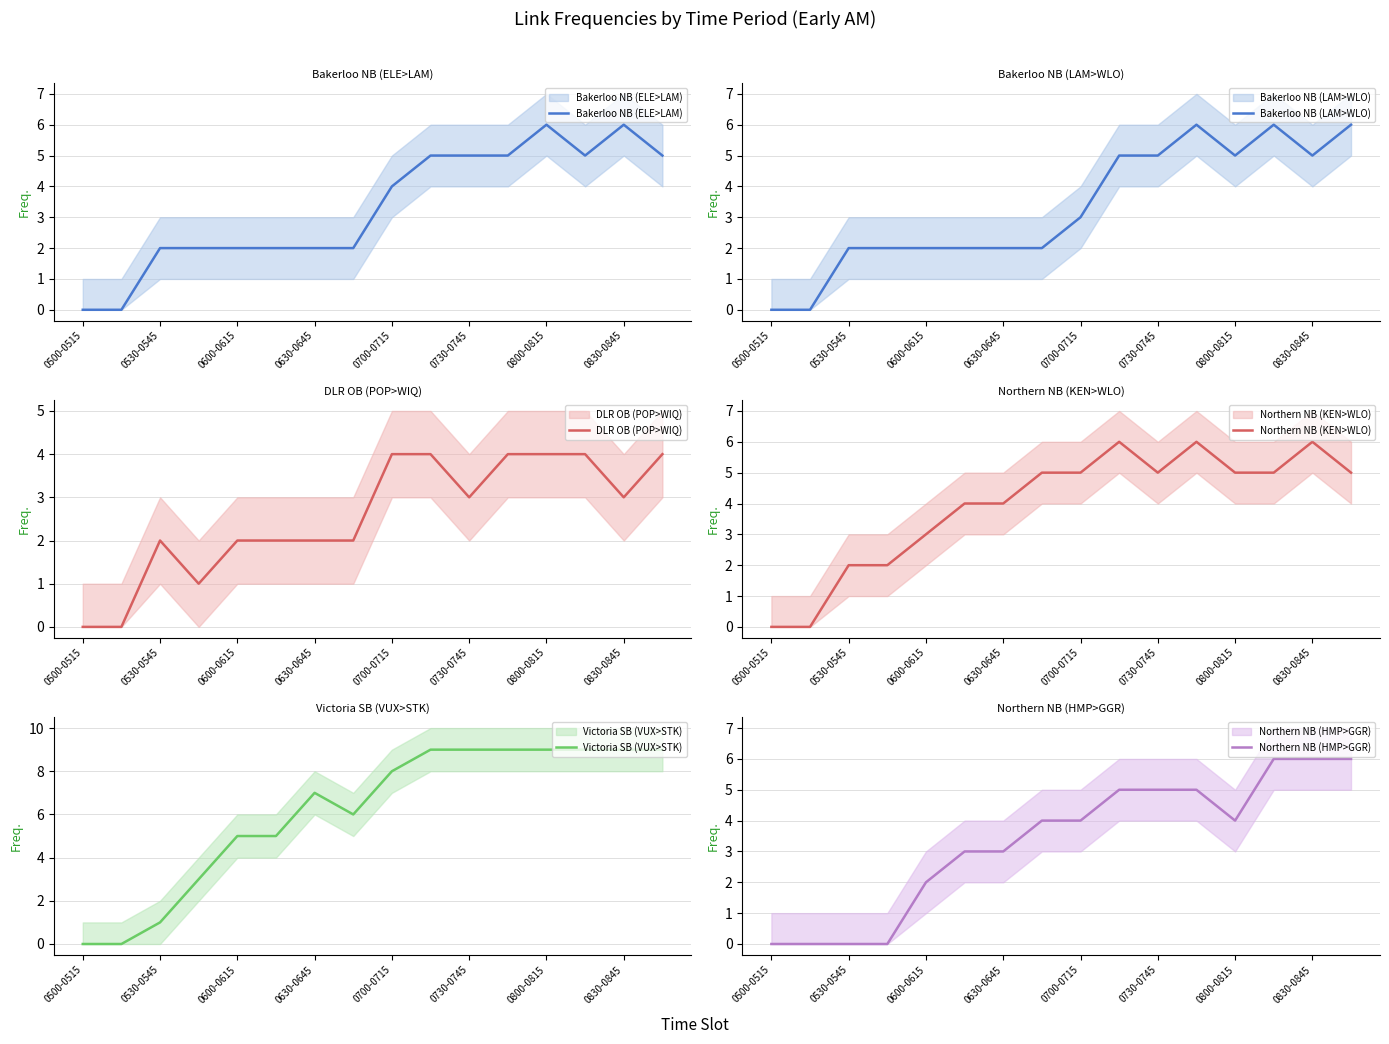

Which series has the widest spread of values?

Victoria SB (VUX>STK)